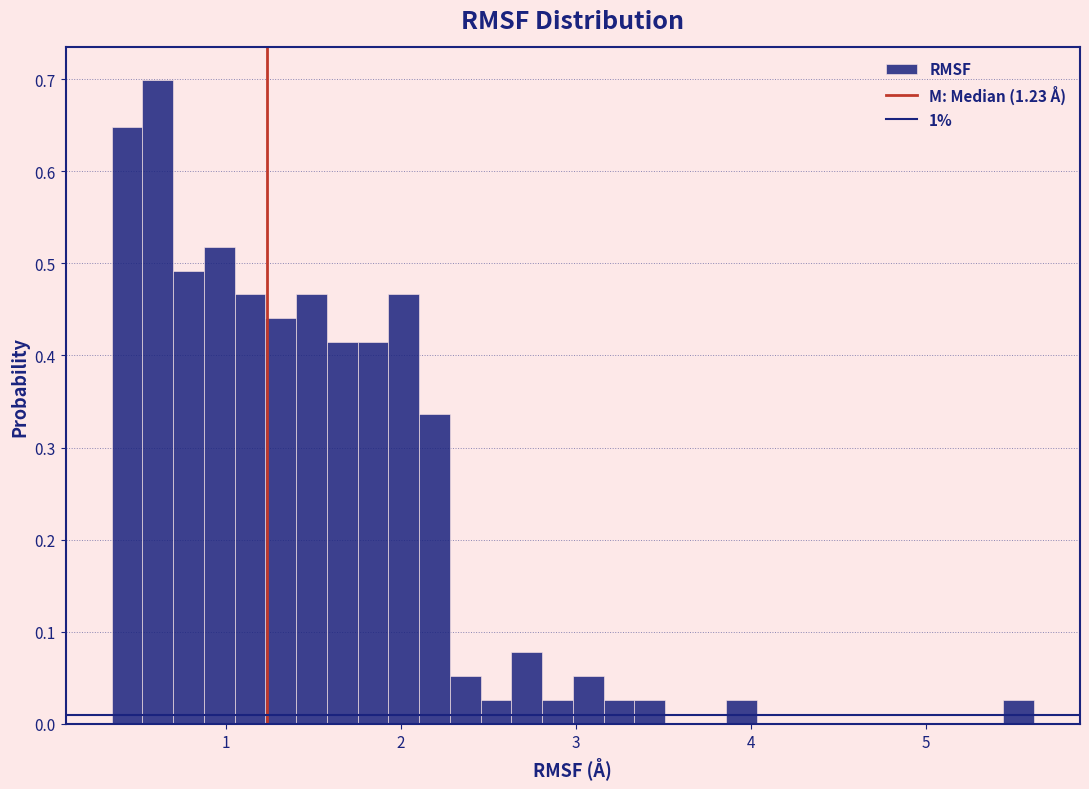

Around what value on the x-axis is the tallest bar? Give the approximate position of its centre, as read against the axis.

0.6